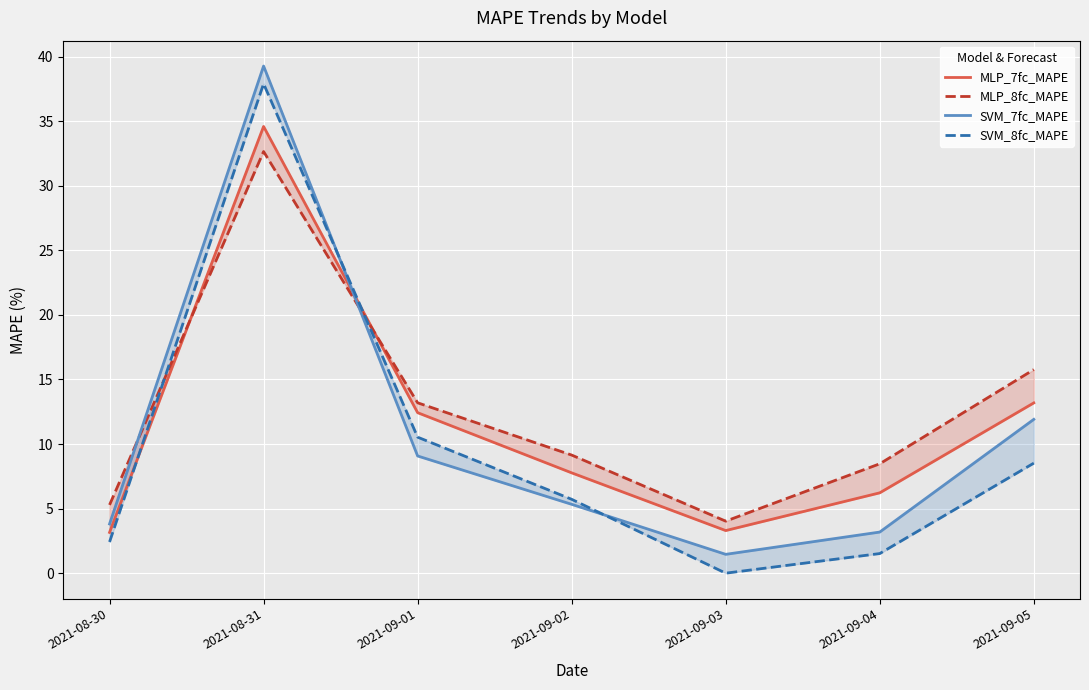

The value of SVM_7fc_MAPE at 2021-08-30 is 1.6. True or false?

False